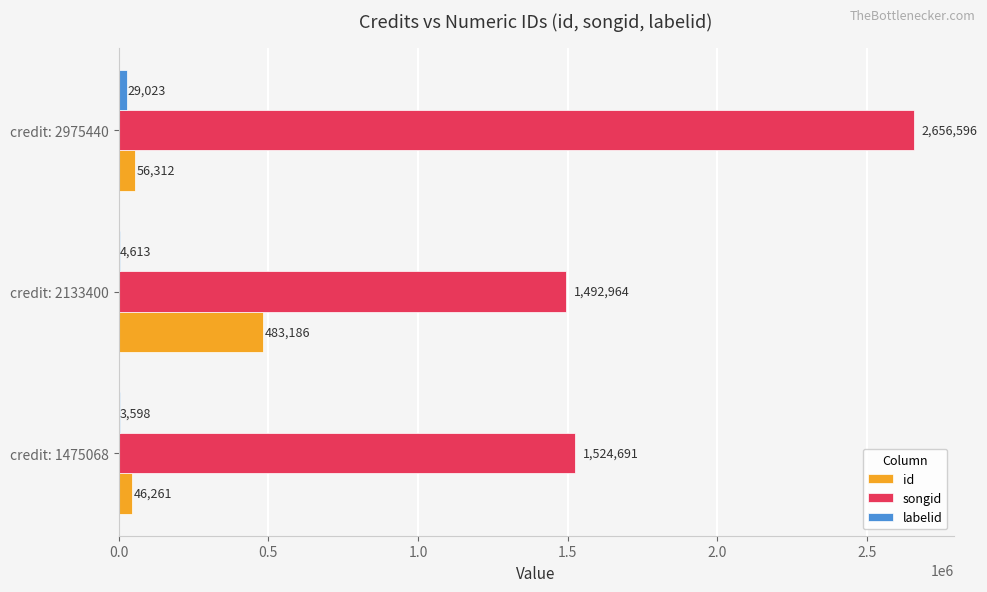

At which category is the sum across all series the highest?

credit: 2975440